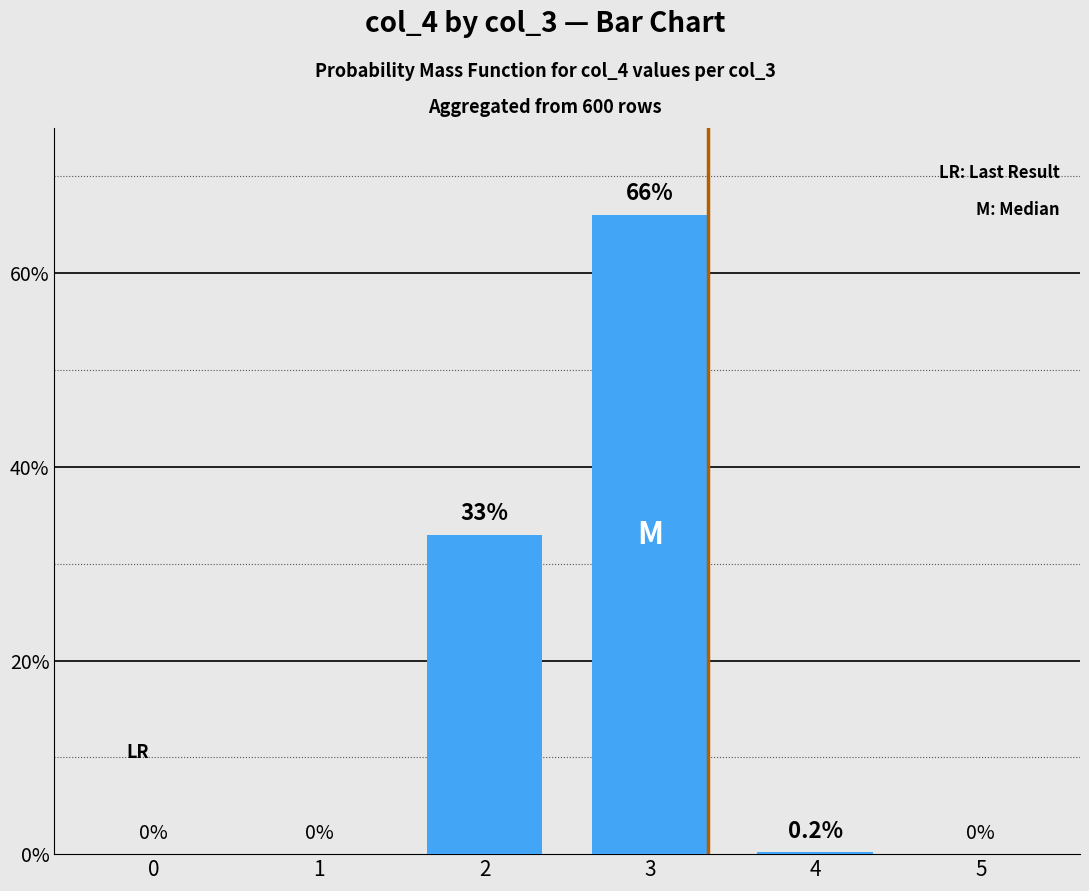

Read the value at 3.

66.0